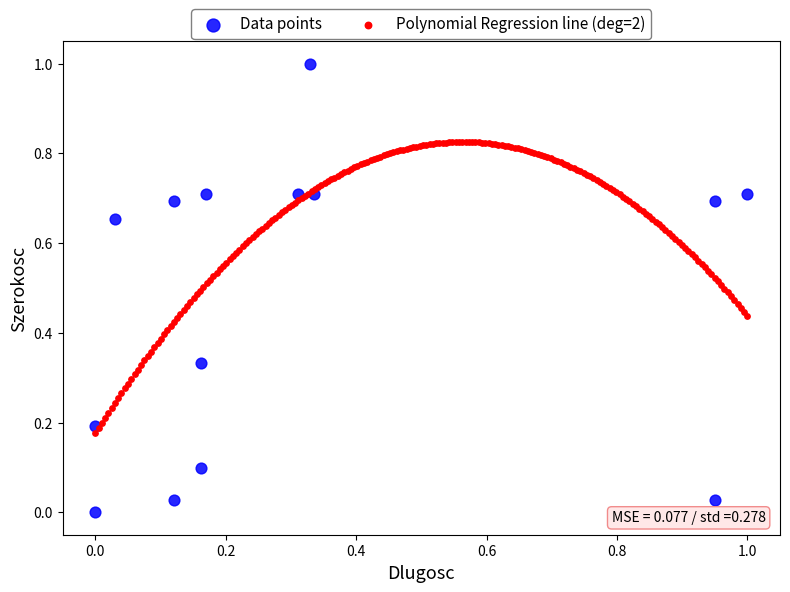

Which series contains the highest Y value?

Data points